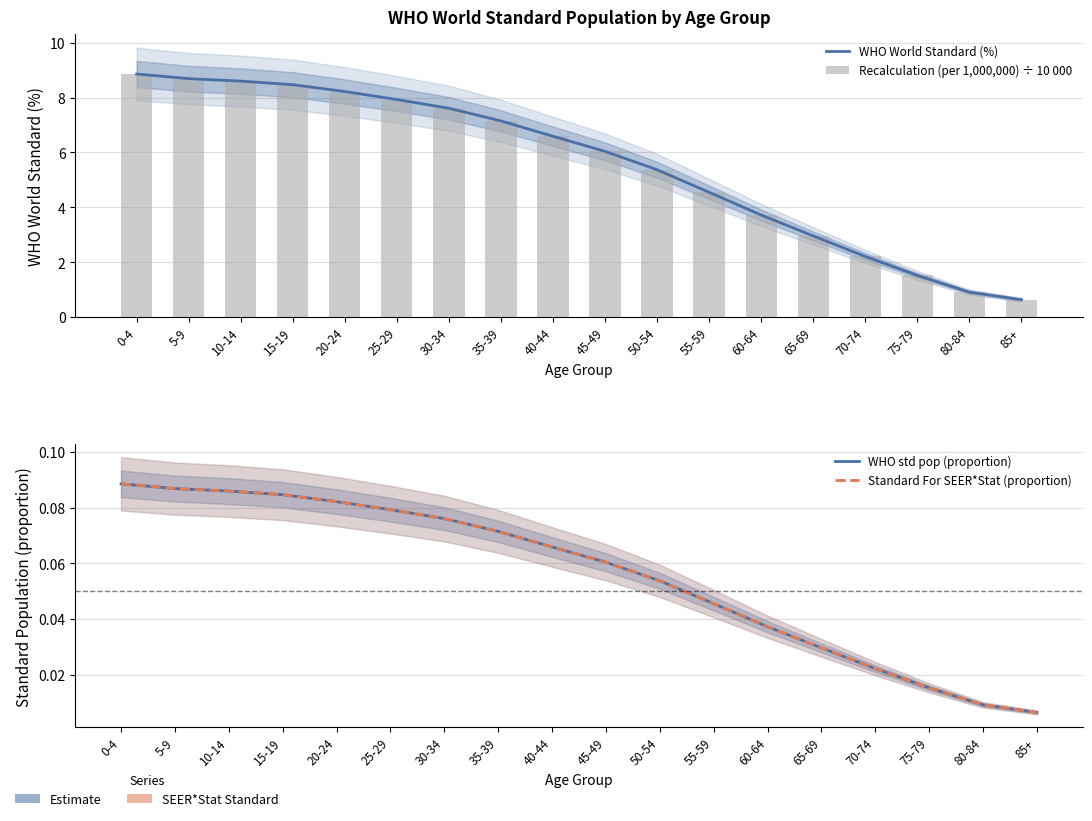

Which label corresponds to the smallest value in the chart?

85+